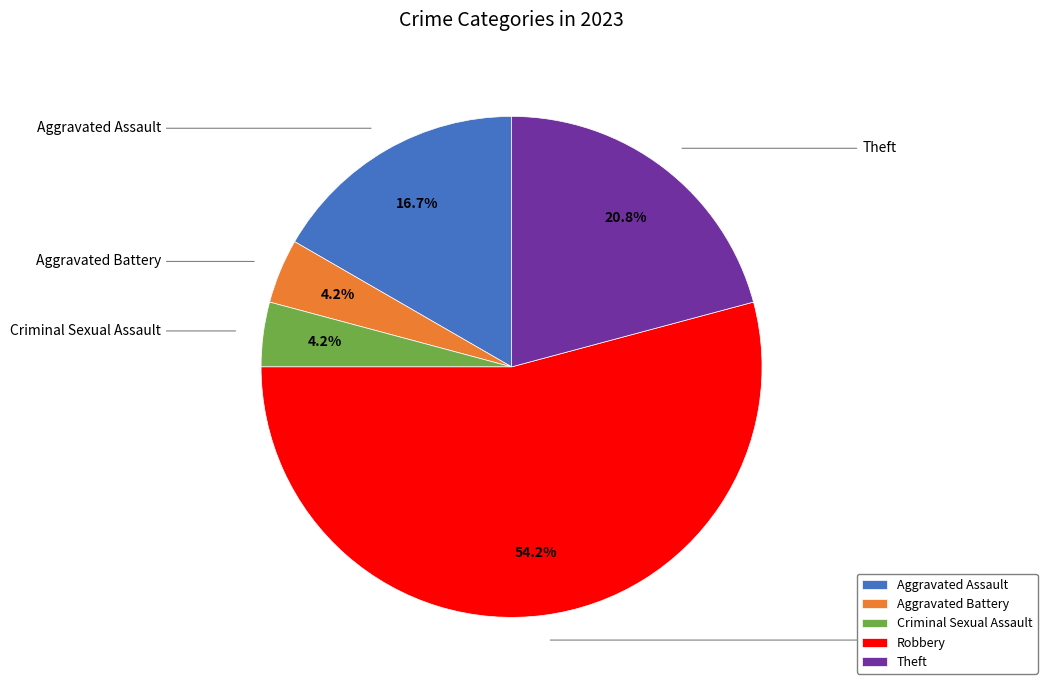

What is the ratio of the value at Aggravated Assault to the value at Robbery?

0.3